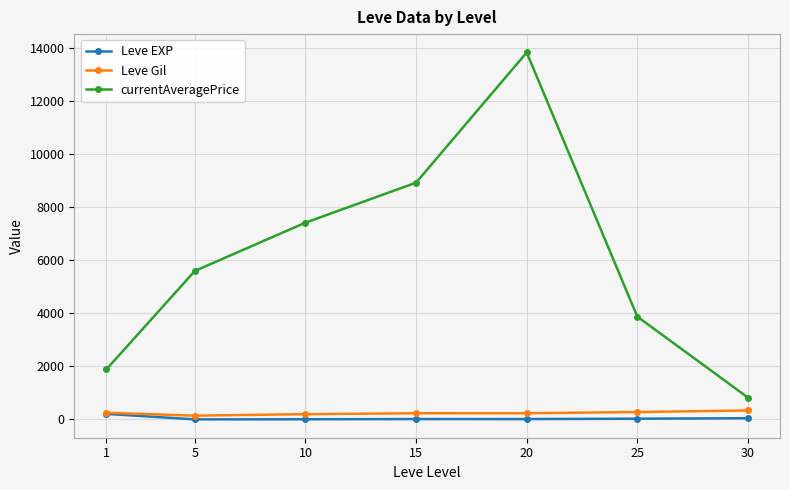

What is the value of the currentAveragePrice point at the 5th from the left?

13830.0